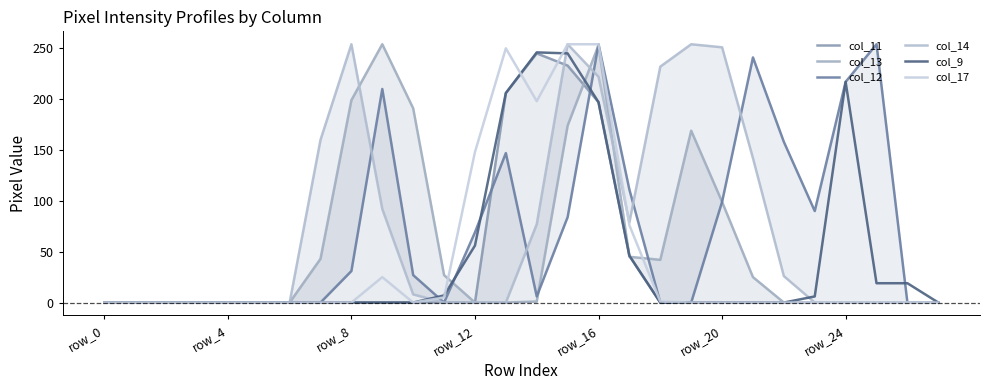

What are all the series names shown in the legend?

col_11, col_13, col_12, col_14, col_9, col_17